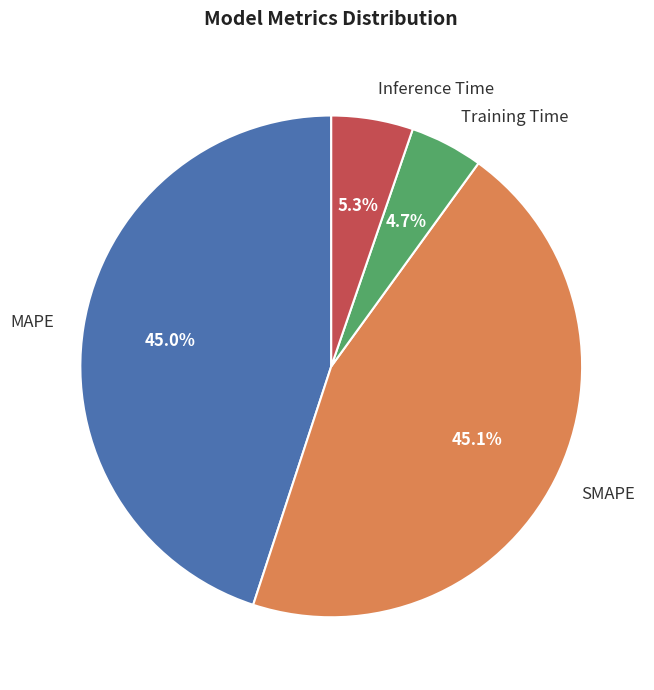

What percentage is the SMAPE slice, to the nearest percent?

45%